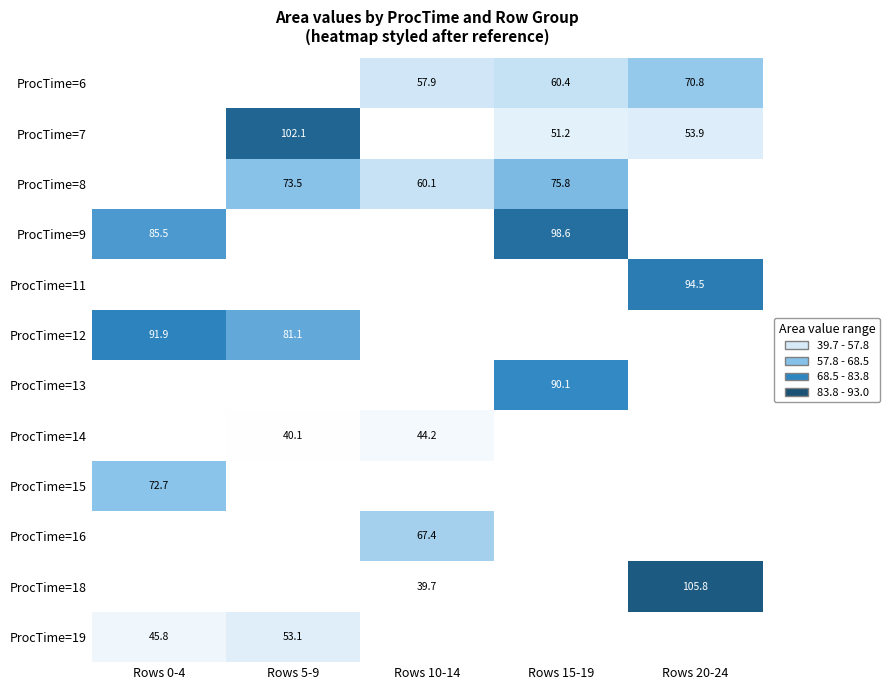

True or false: ProcTime=8 has a value of 128.0 at Rows 5-9.

False